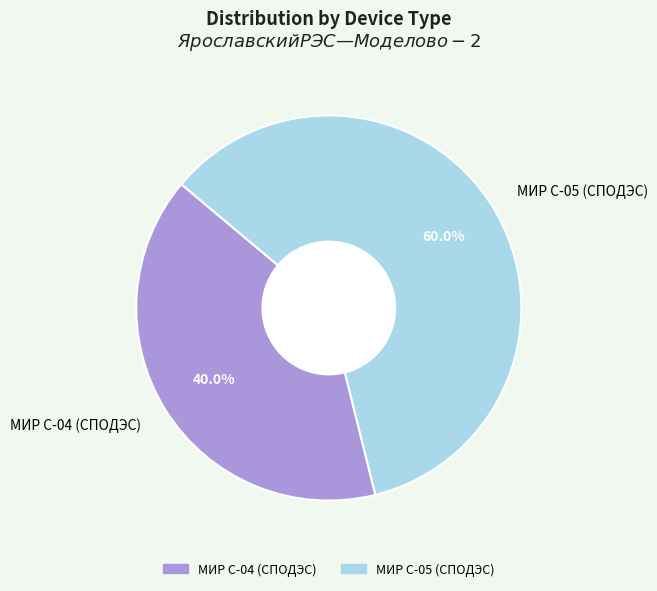

Is there any slice that represents more than half of the pie?

Yes